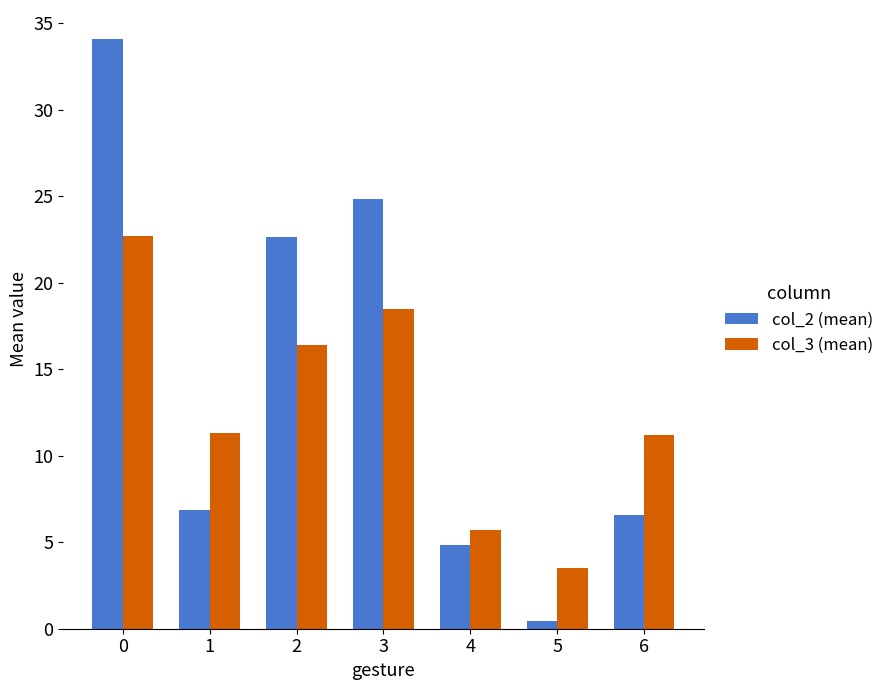

How many bars are there in total?

14